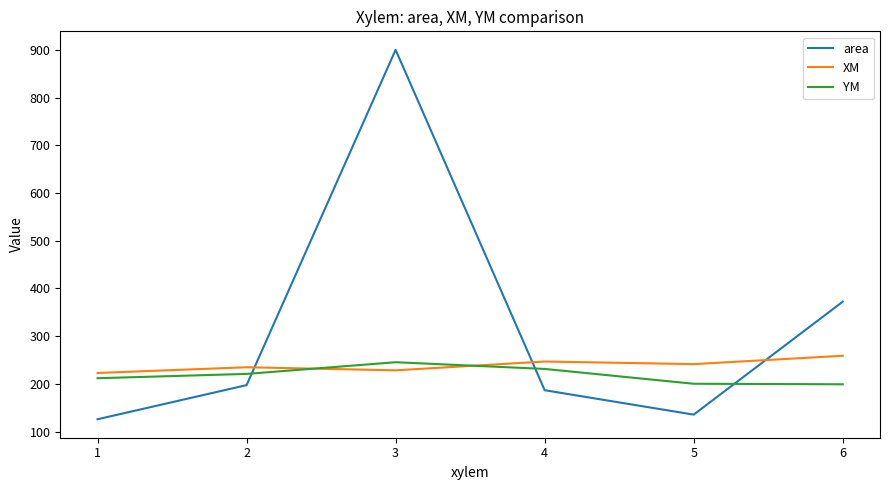

Which series changed the most between 4 and 5?

area